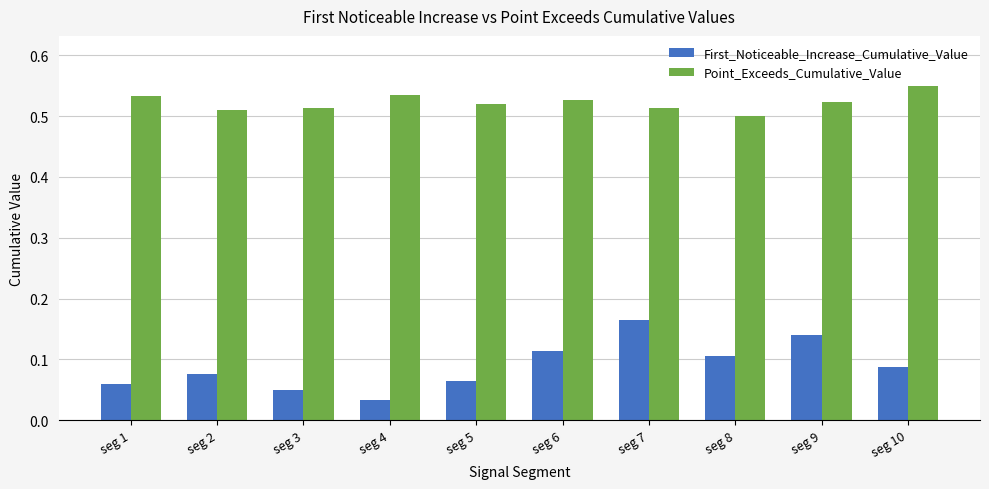

What are all the series names shown in the legend?

First_Noticeable_Increase_Cumulative_Value, Point_Exceeds_Cumulative_Value